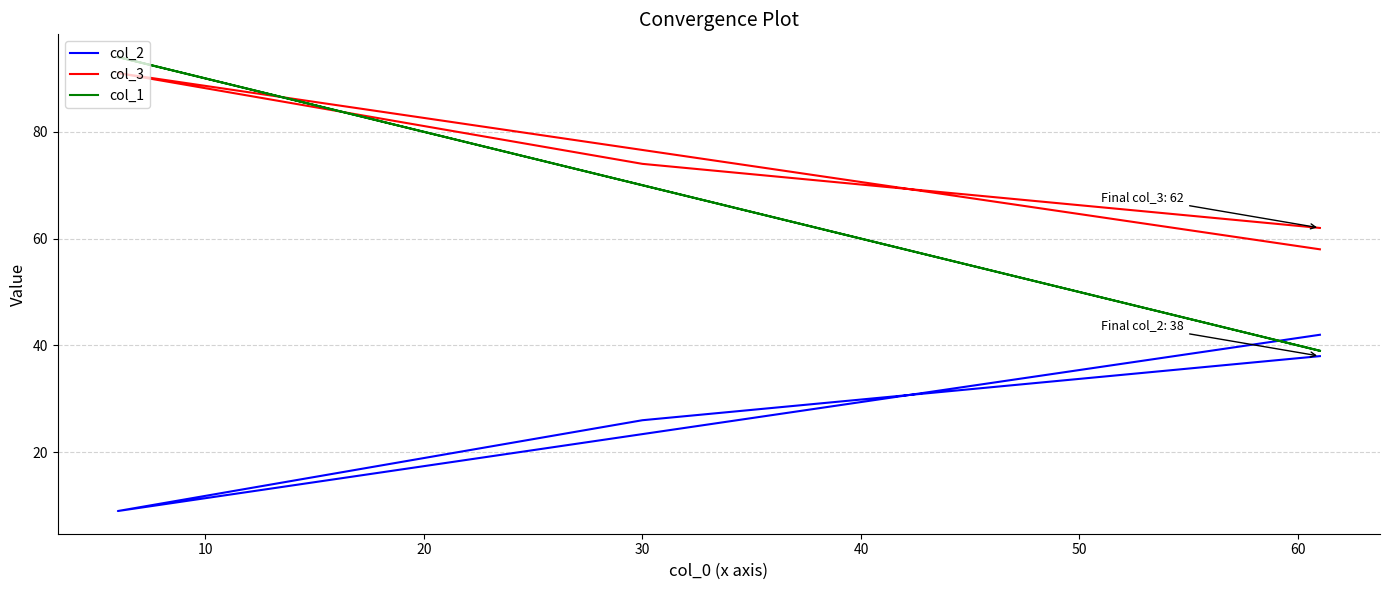

What is the value of the col_3 point at the 3rd from the left?

74